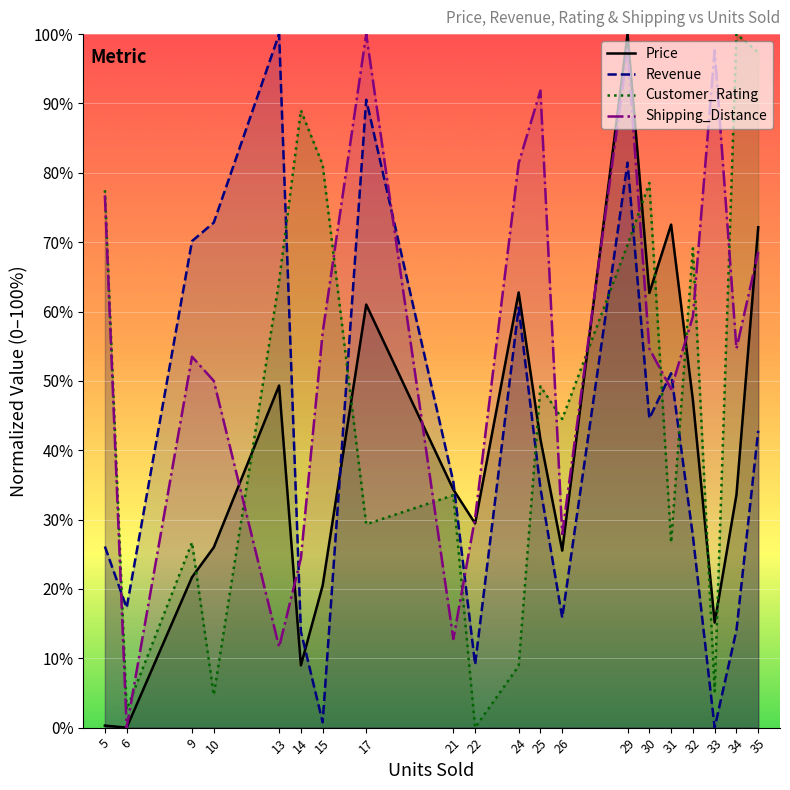

In Shipping_Distance, how many points are higher than both neighbors (excluding endpoints)?

5